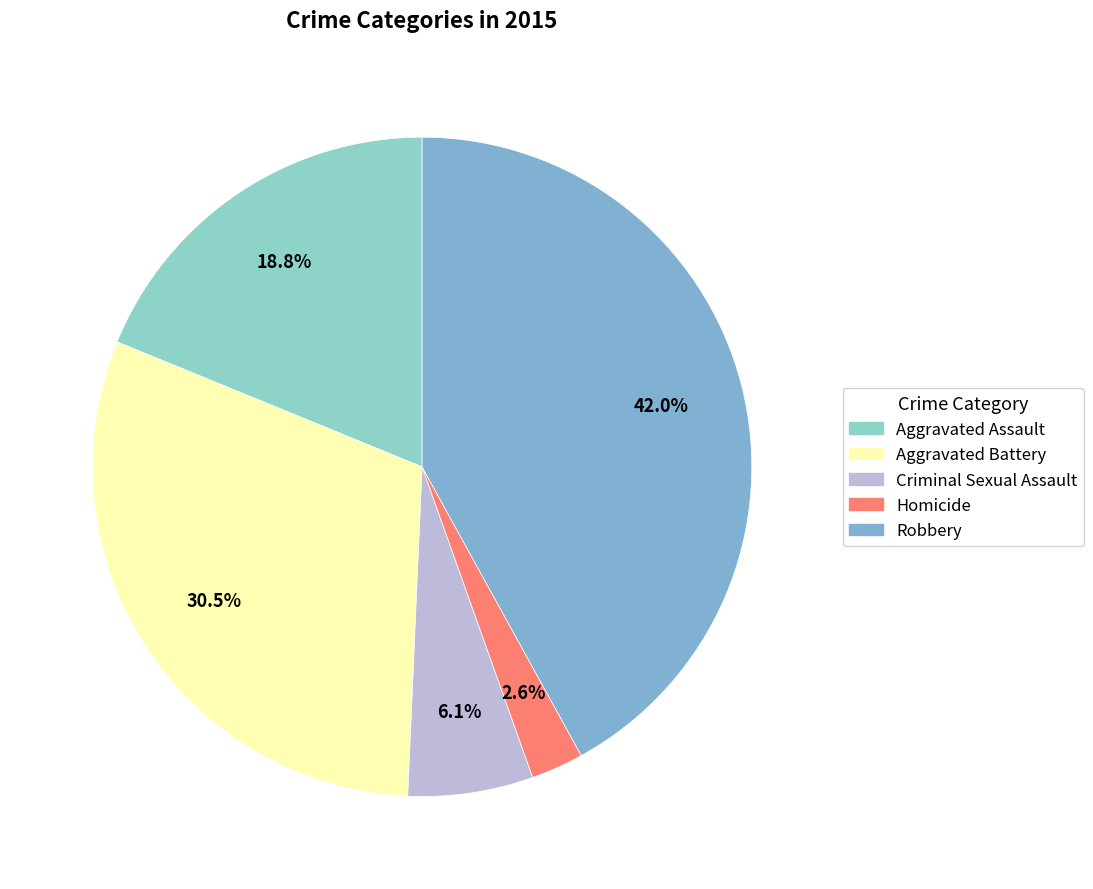

To the nearest percent, what portion does Aggravated Battery represent?

30%